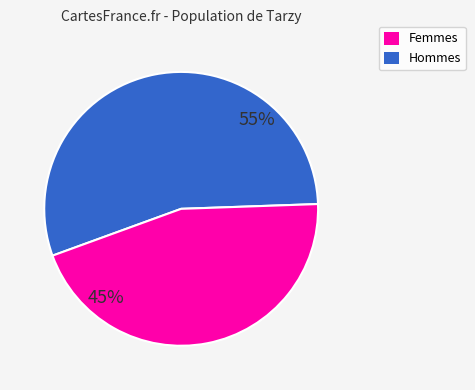

Between Hommes and Femmes, which is larger?

Femmes